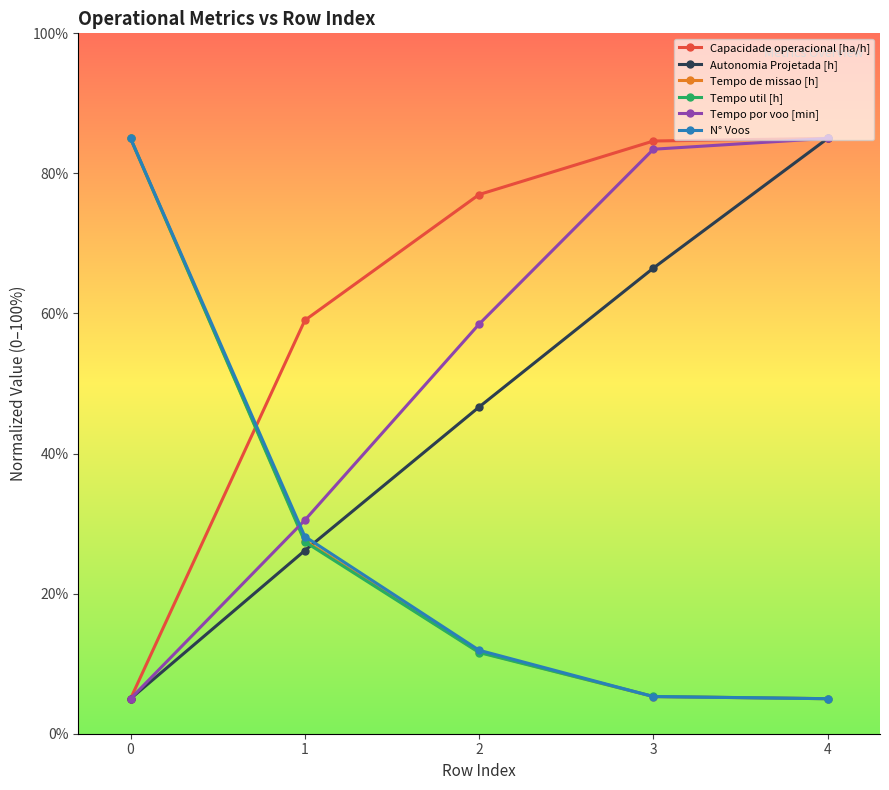

True or false: Tempo de missao [h] has more than 2 points higher than both neighbors.

False